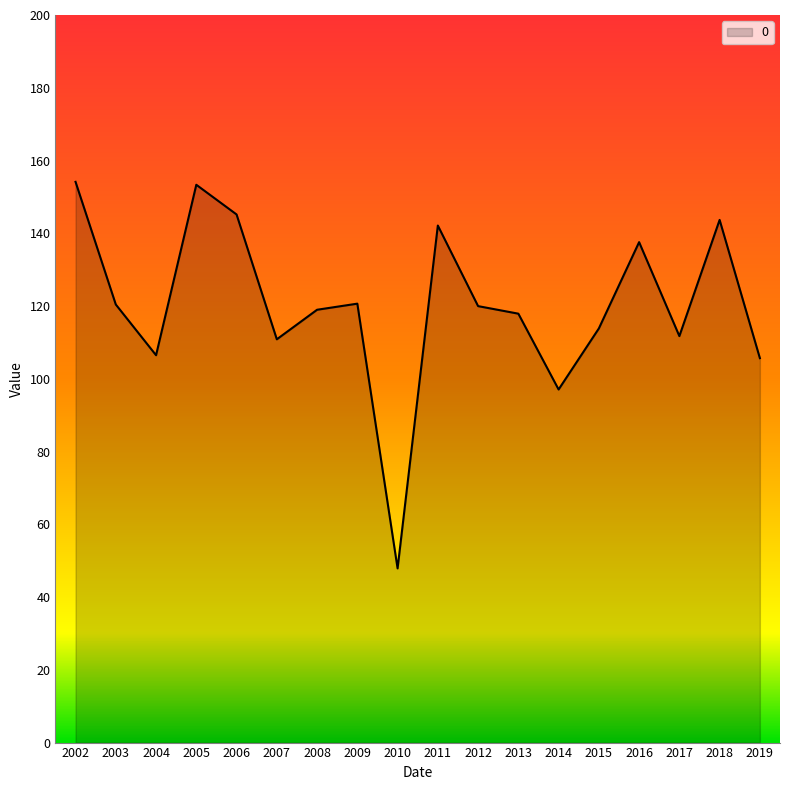

What is the difference between the maximum and minimum values?

106.3